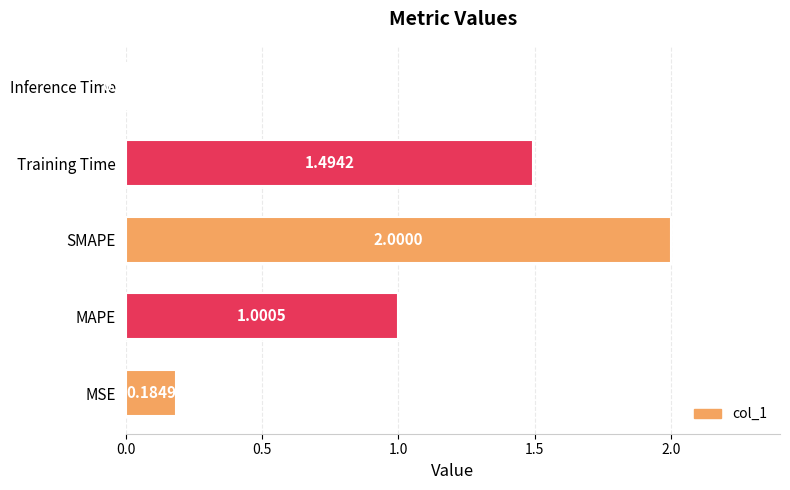

List the labels in order of value, largest first.

SMAPE, Training Time, MAPE, MSE, Inference Time